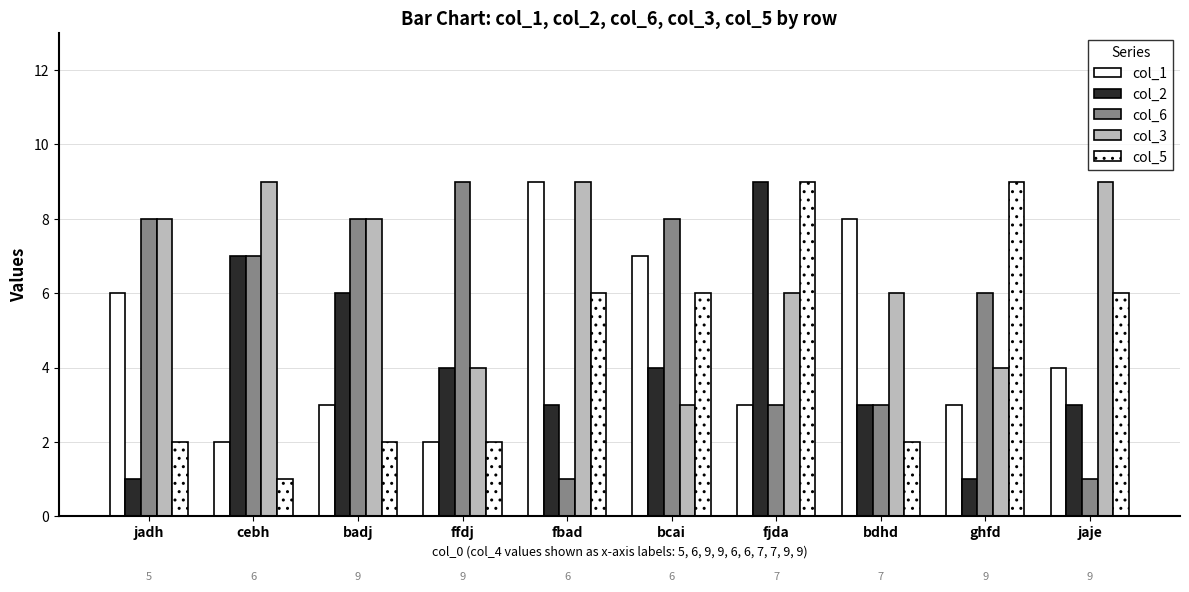

What is the label of the 10th bar from the right?

jadh